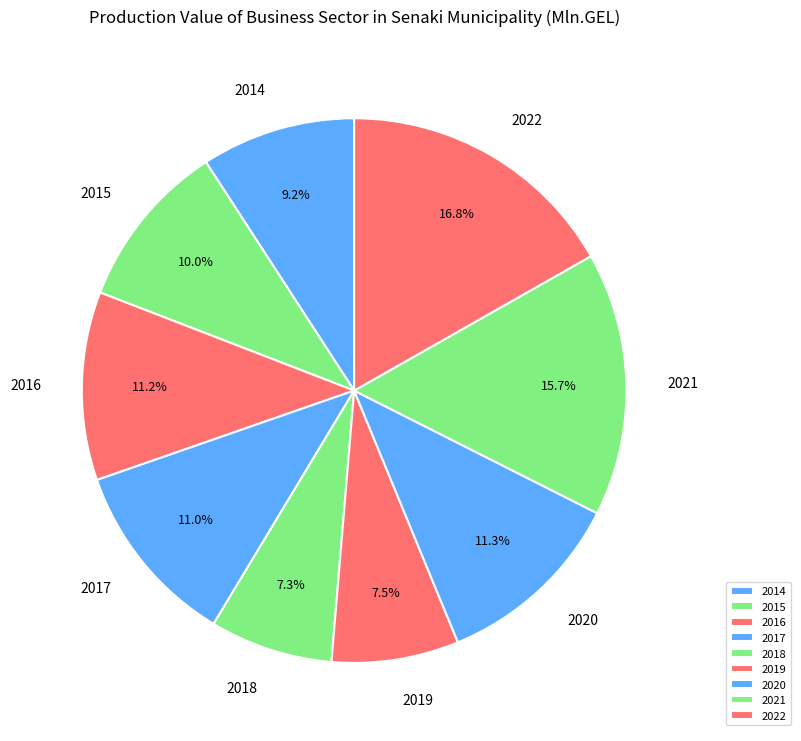

Is there a majority slice in this chart?

No